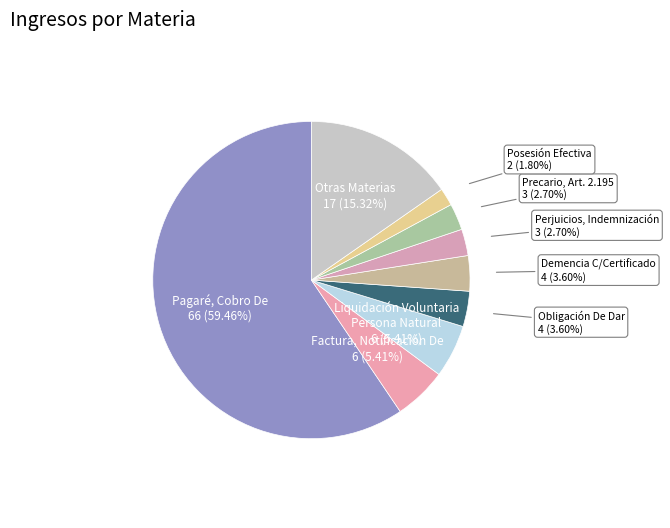

Which slice is the smallest?

Posesión Efectiva